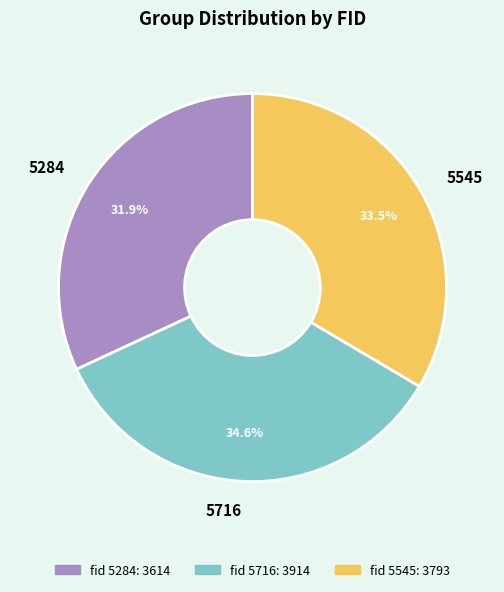

To the nearest percent, what is the difference between the 5545 and 5284 slice percentages?

2%